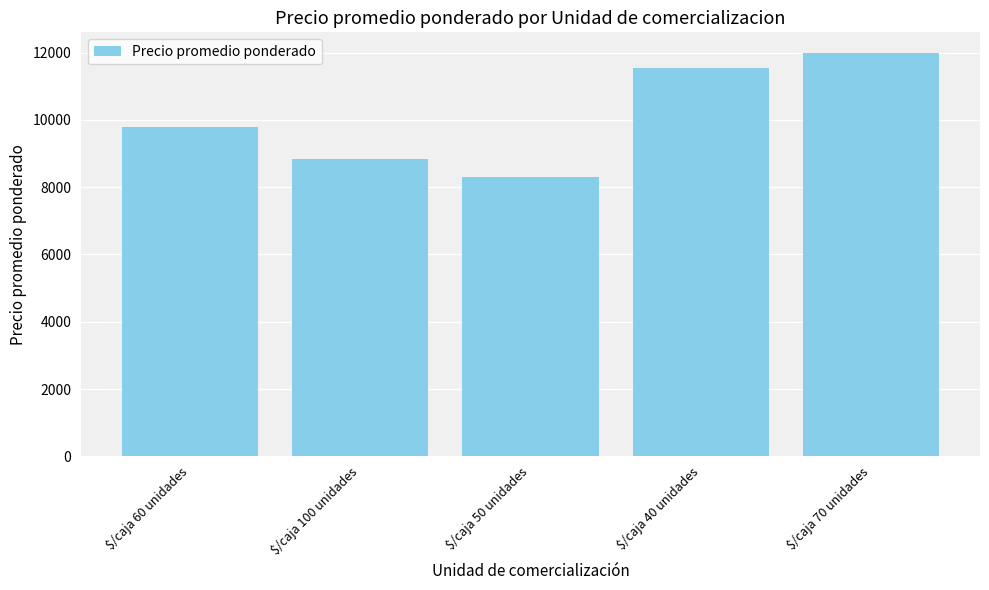

How many data points are above 9777?

3